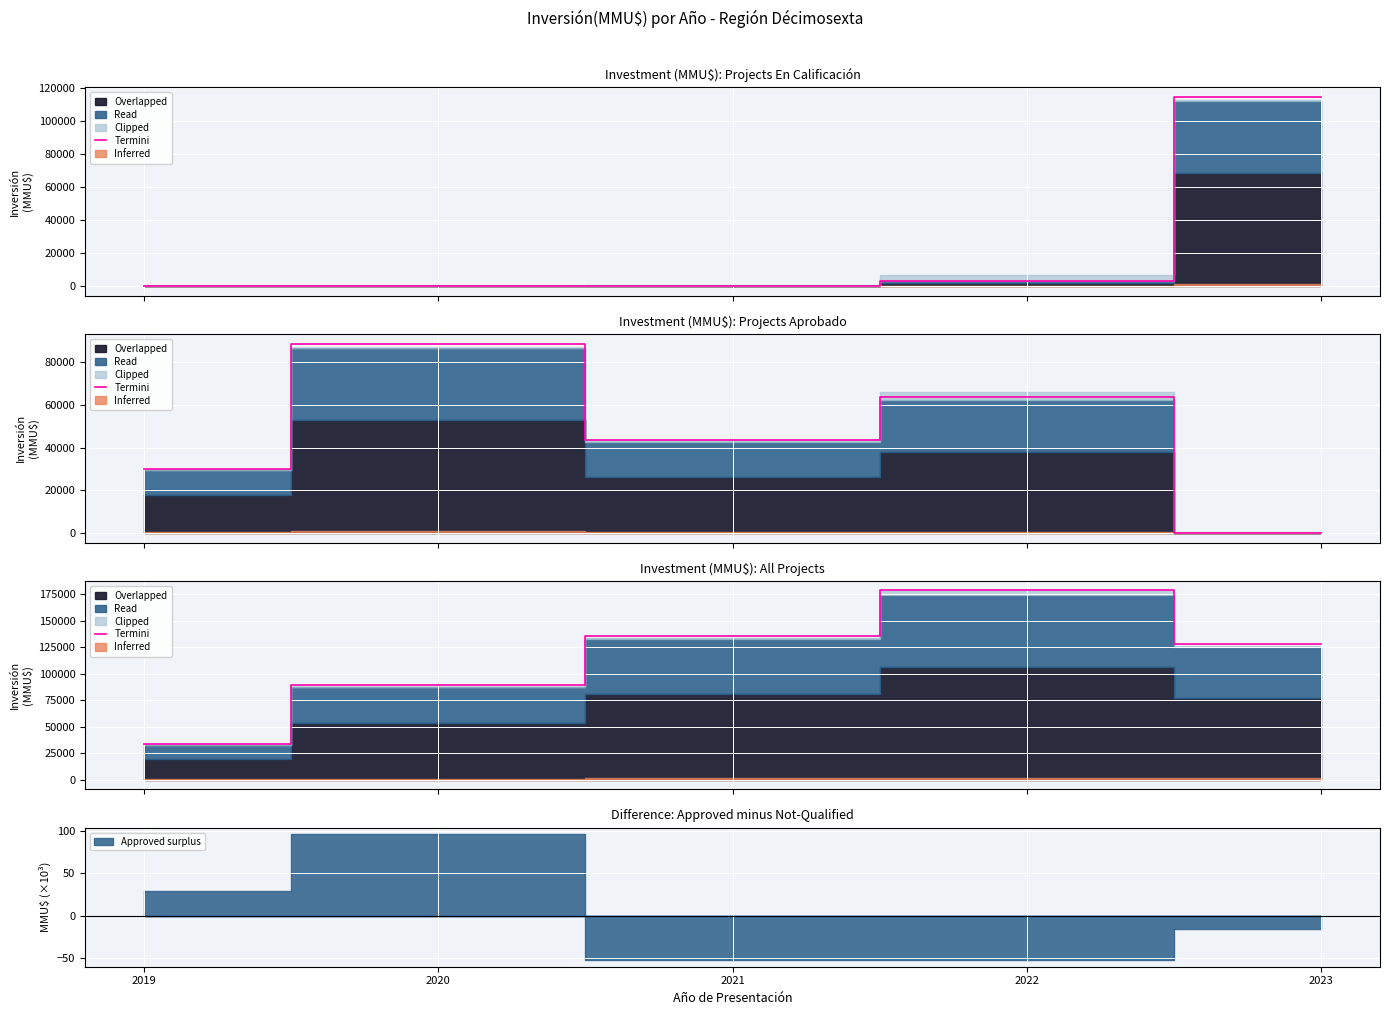

What is the sum of the values at 2019 and 2020?

122537.6